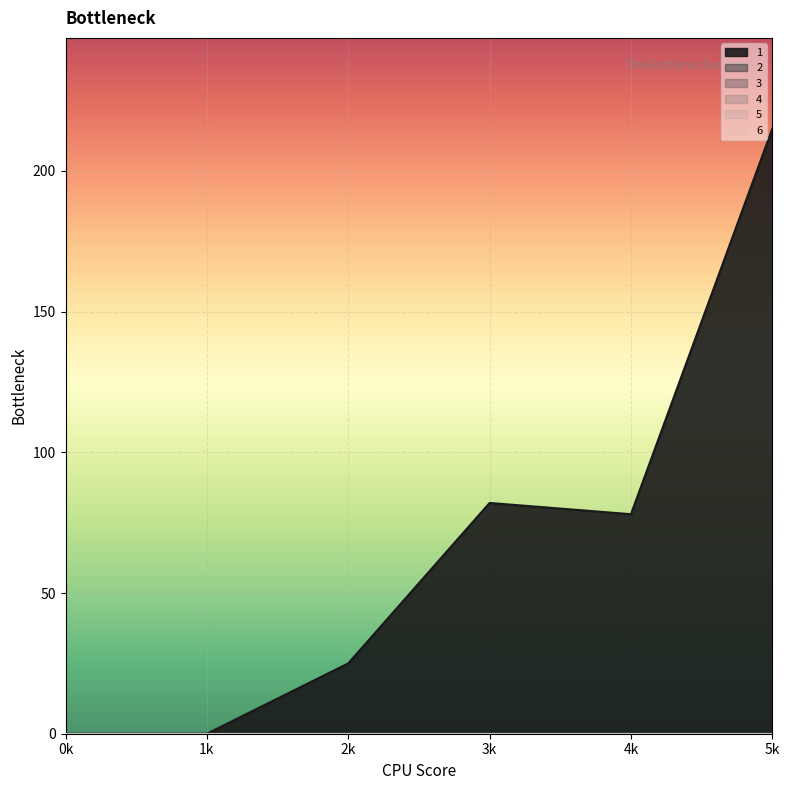

What is the average value of the 1 series?

67